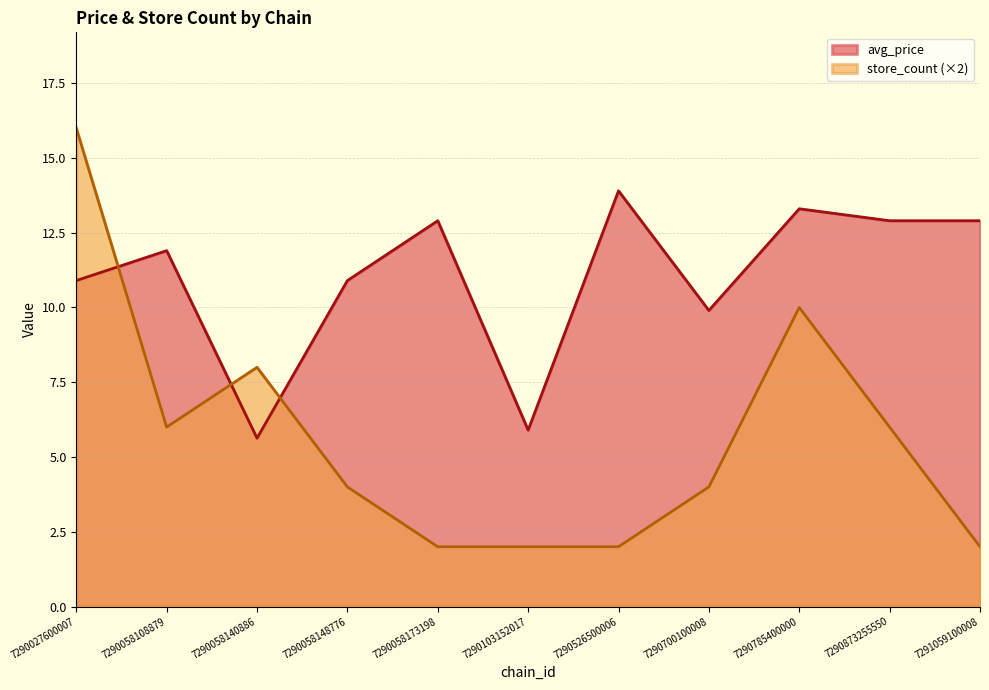

Which category has the lowest value across all series?

7290058173198